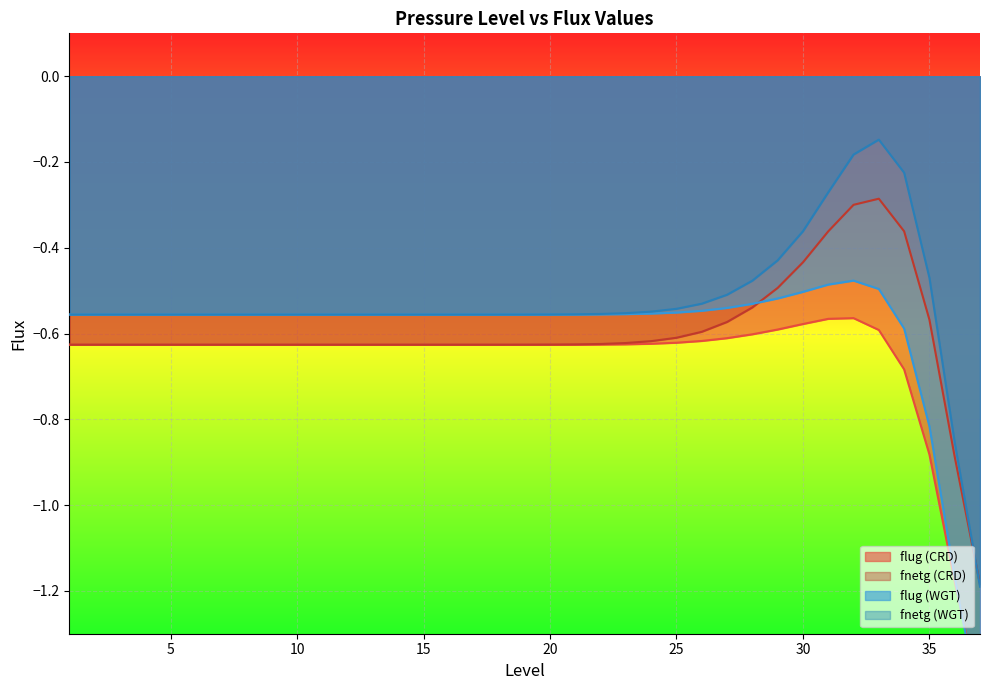

What is the greatest value displayed?

-0.1